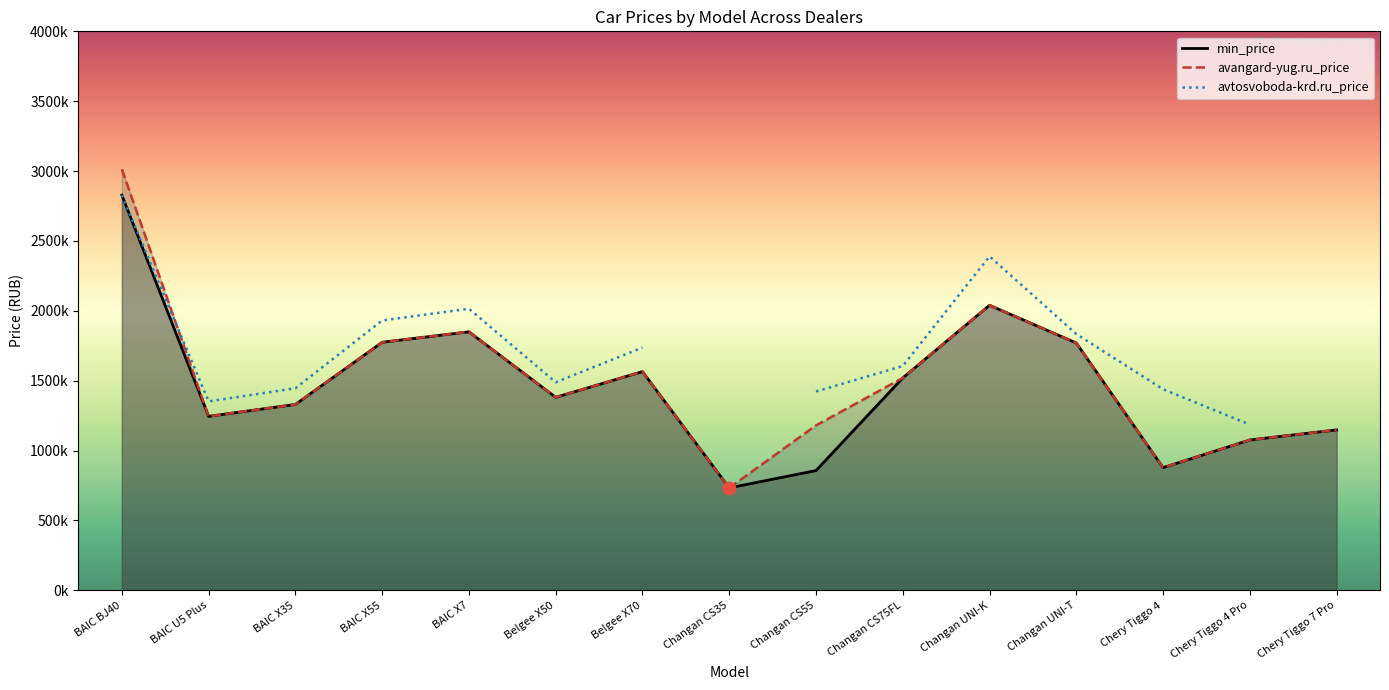

At how many categories does at least one series exceed 2036744?

2